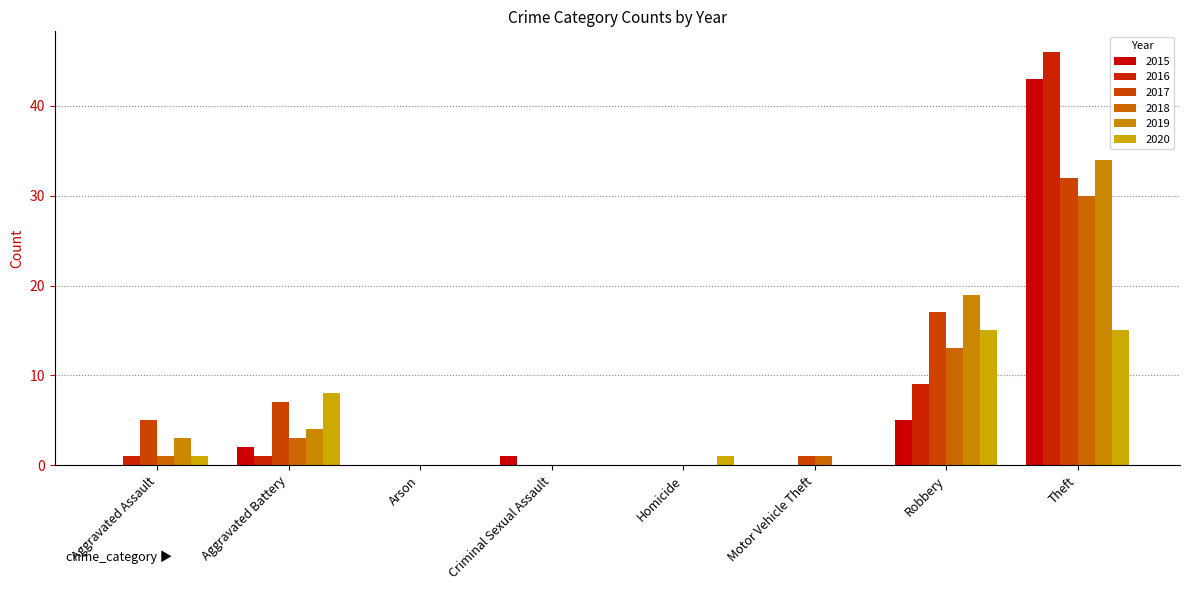

Are the bars grouped side by side (vs. stacked)?

Yes